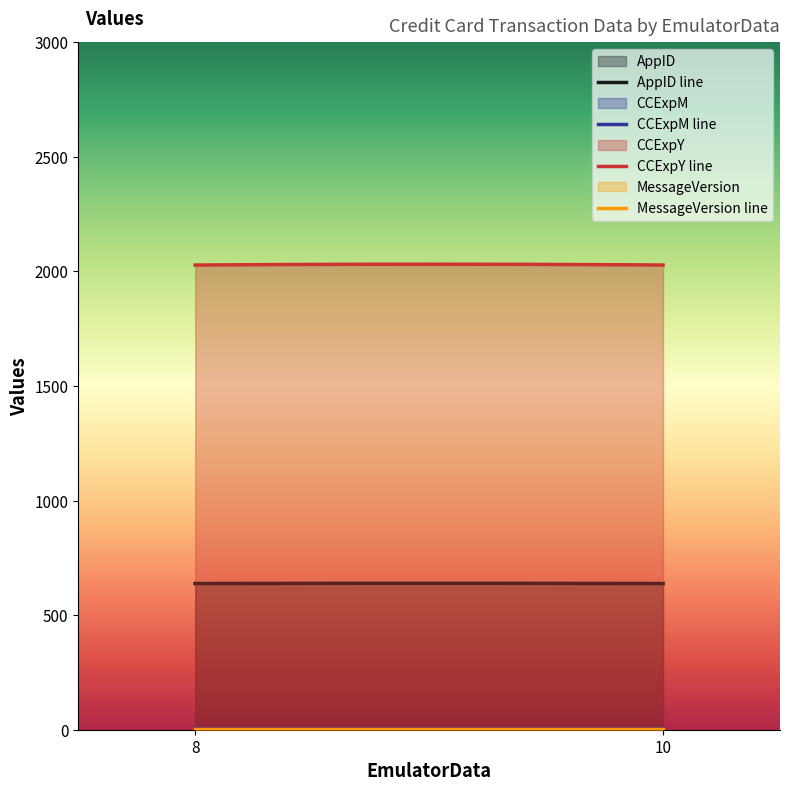

Which category has the lowest value in the MessageVersion series?

8